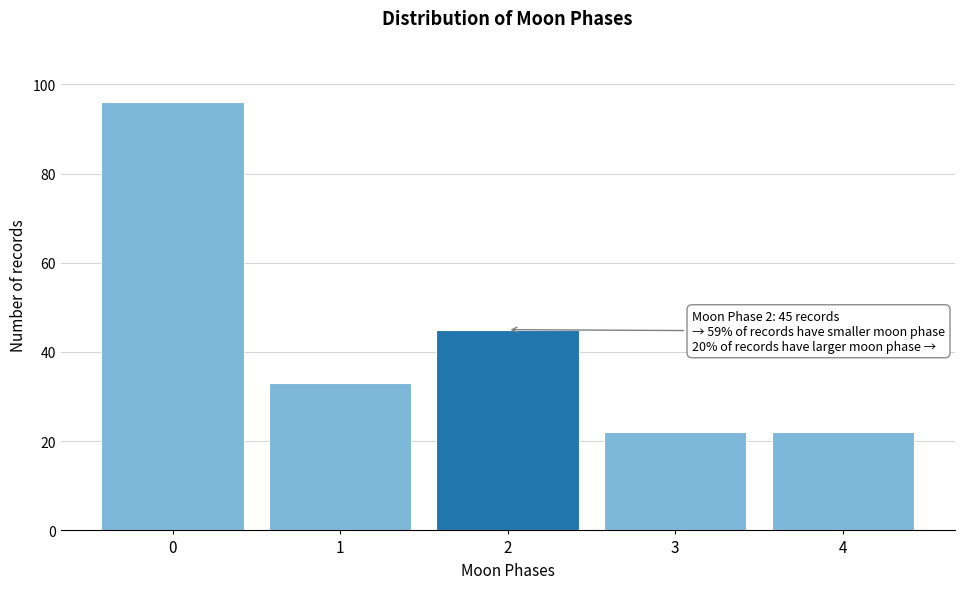

Reading left to right, transcribe all the data shown in this chart.

0=96	1=33	2=45	3=22	4=22